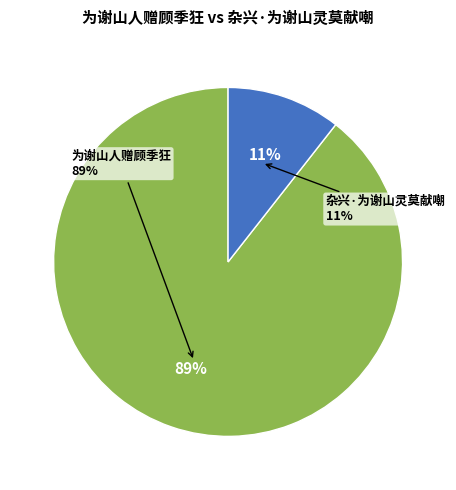

How many segments does this pie chart have?

2